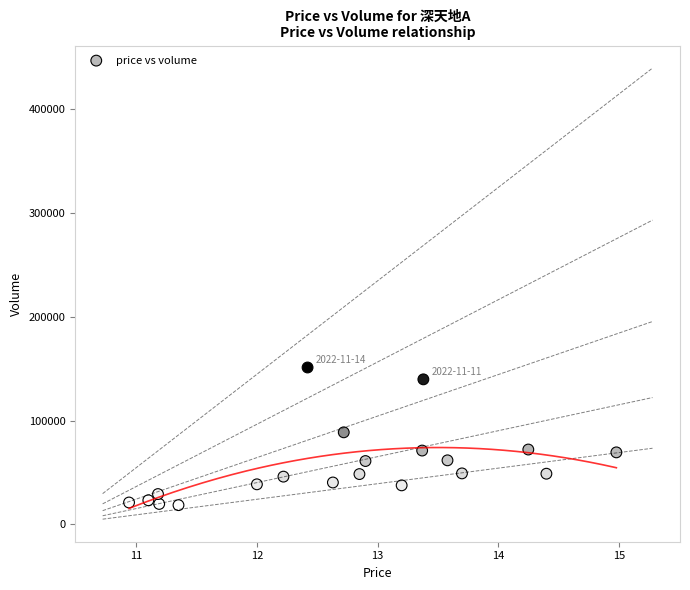

What is the range of Y values (max minus min)?

132711